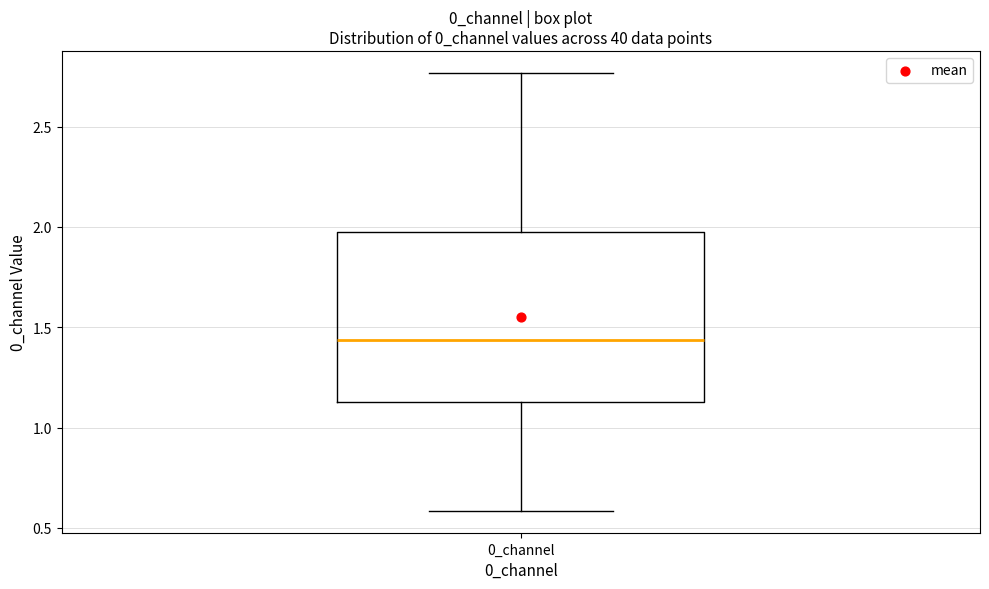

Transcribe this box plot: give where the median line is, the range the box spans, and where the two whiskers end, as read against the y-axis. The values are not printed on the chart, so give them approximately, as read against the axis.

median 1.45, box 1.15 to 2.00, whiskers 0.60 to 2.75